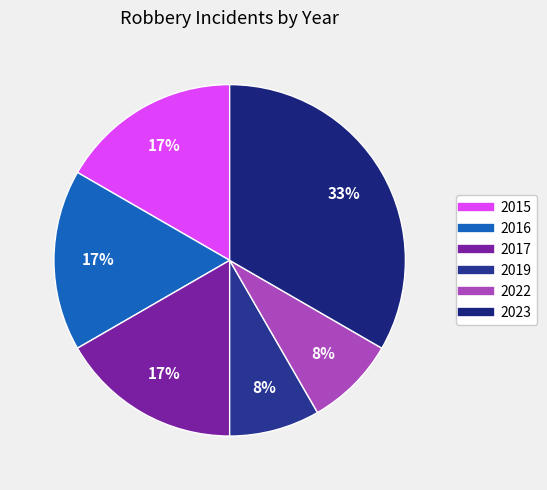

The 2023 slice represents 46% of the pie. True or false?

False